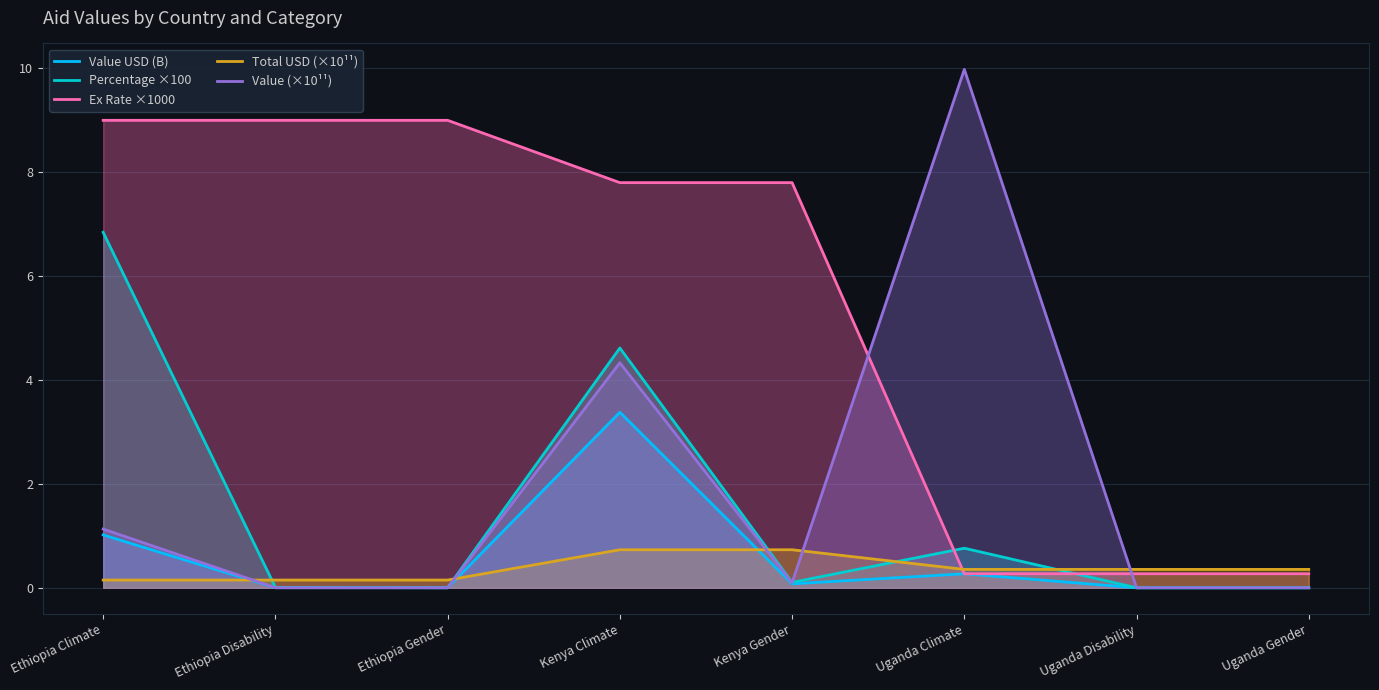

What is the spread (max minus min) of values at Kenya Climate?

7.1